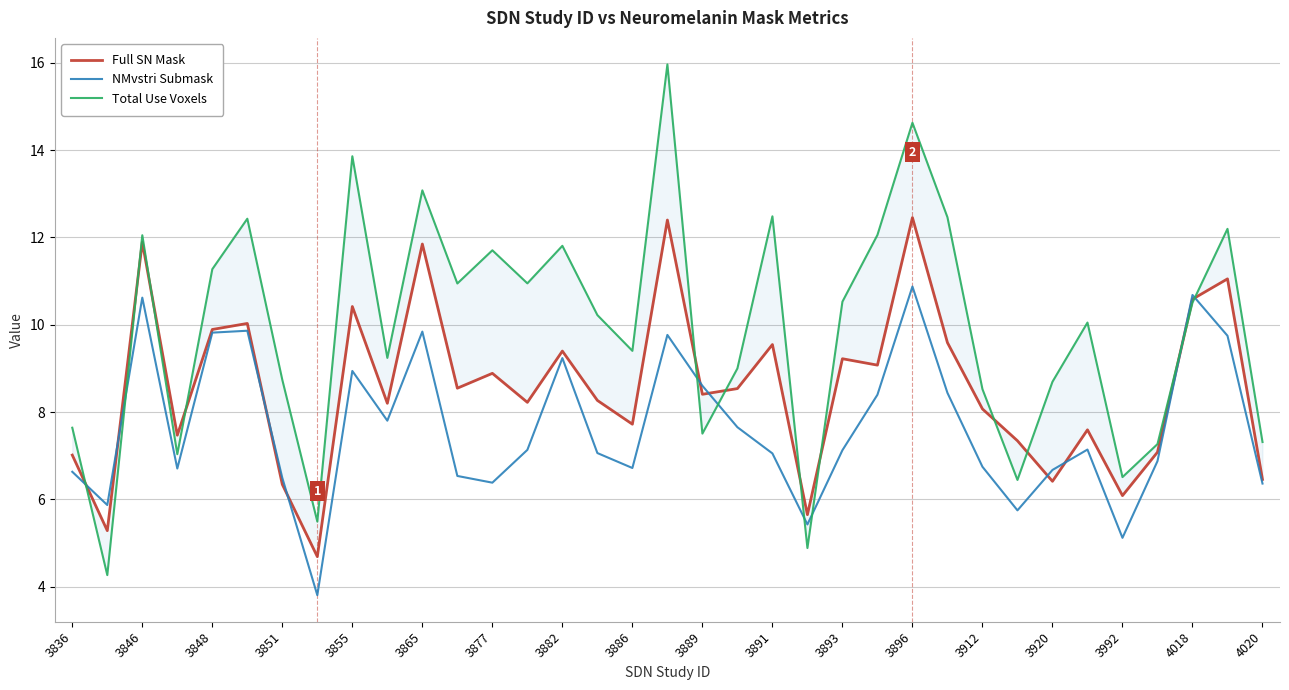

Which series has the widest spread of values?

Total Use Voxels